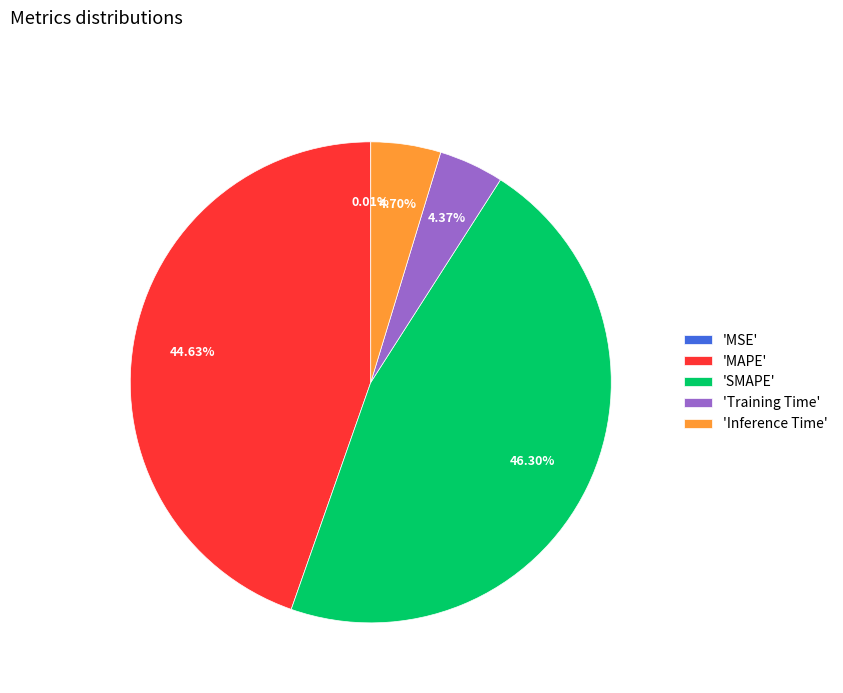

Which slice is the largest?

'SMAPE'